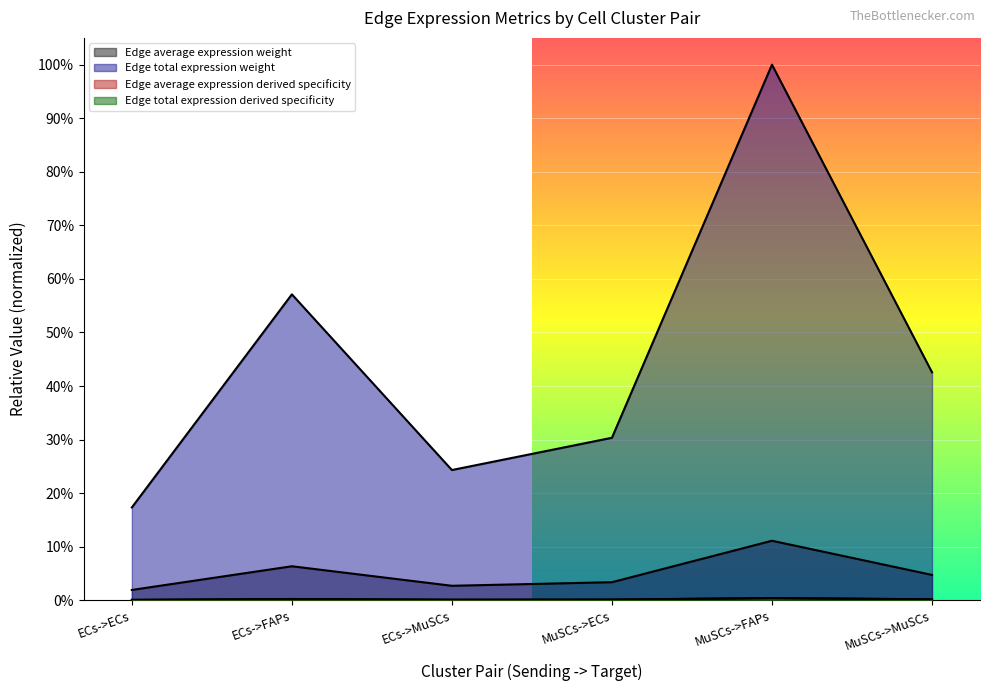

Reading right to left, what are all the values shown in this chart?

Edge average expression weight: MuSCs->MuSCs=0.0	MuSCs->FAPs=0.1	MuSCs->ECs=0.0	ECs->MuSCs=0.0	ECs->FAPs=0.1	ECs->ECs=0.0
Edge total expression weight: MuSCs->MuSCs=0.0	MuSCs->FAPs=0.0	MuSCs->ECs=0.0	ECs->MuSCs=0.0	ECs->FAPs=0.0	ECs->ECs=0.0
Edge average expression derived specificity: MuSCs->MuSCs=0.4	MuSCs->FAPs=1.0	MuSCs->ECs=0.3	ECs->MuSCs=0.2	ECs->FAPs=0.6	ECs->ECs=0.2
Edge total expression derived specificity: MuSCs->MuSCs=0.0	MuSCs->FAPs=0.0	MuSCs->ECs=0.0	ECs->MuSCs=0.0	ECs->FAPs=0.0	ECs->ECs=0.0